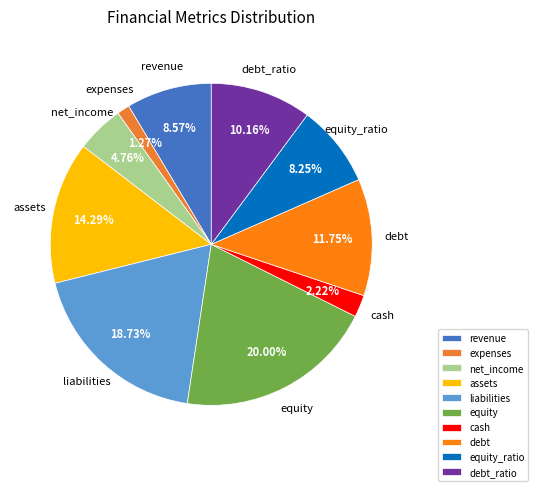

Is there any slice that represents more than half of the pie?

No